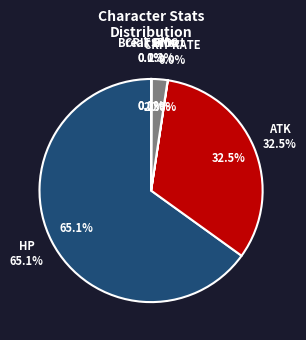

How many segments does this pie chart have?

6